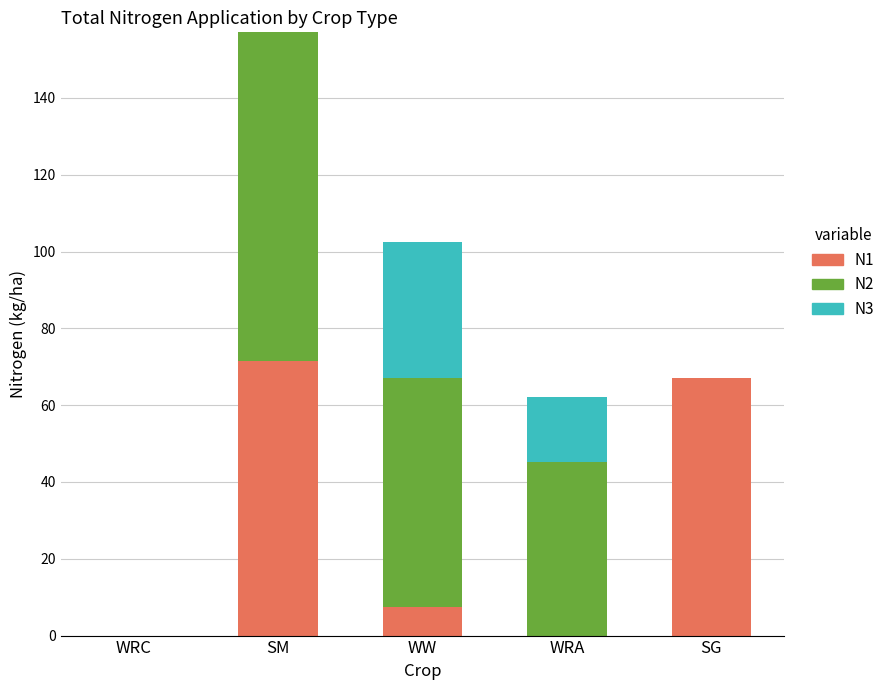

The N1 series shows 71.6 at SM. True or false?

True